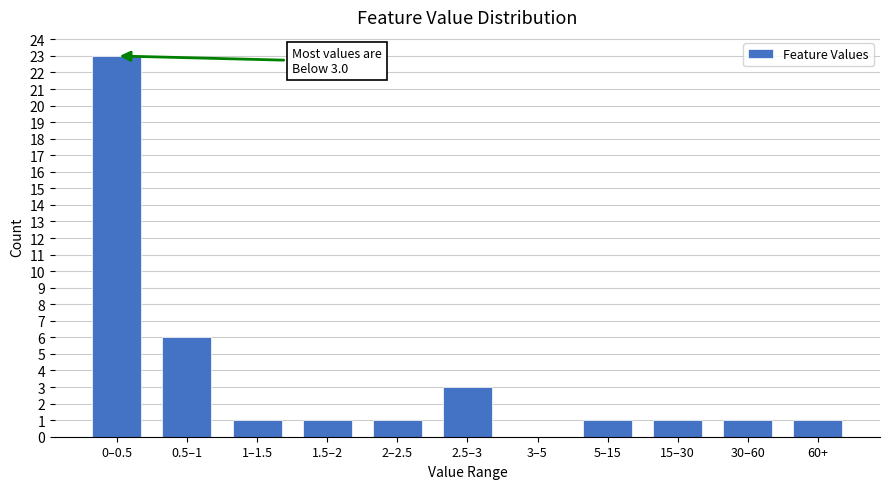

Reading left to right, list all the values displayed in this chart.

0–0.5=23	0.5–1=6	1–1.5=1	1.5–2=1	2–2.5=1	2.5–3=3	3–5=0	5–15=1	15–30=1	30–60=1	60+=1